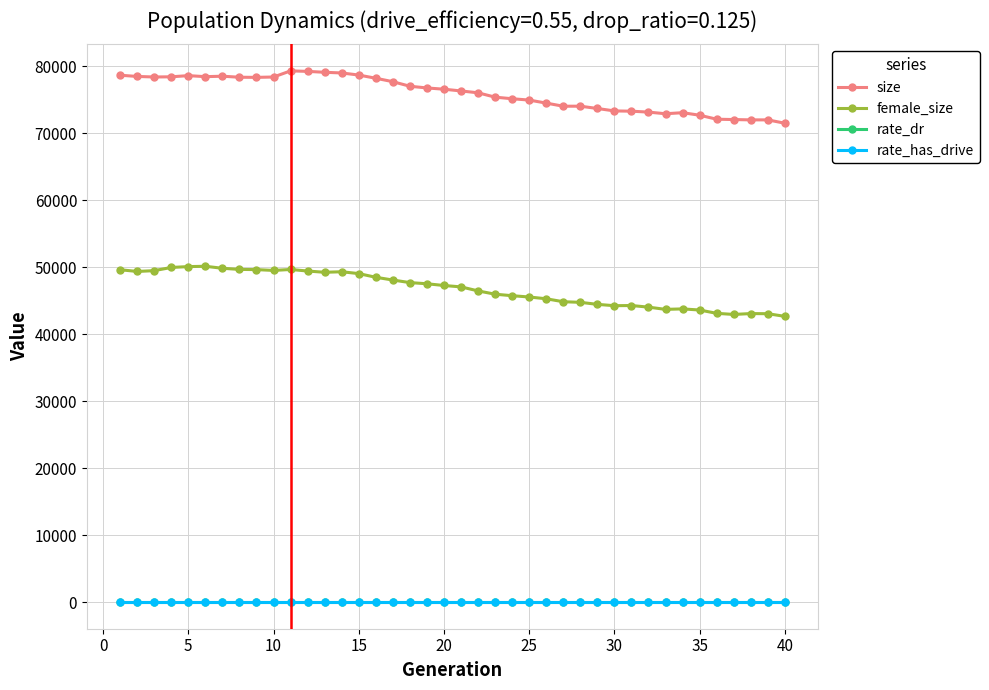

What is the lowest value of the size series?

71485.0